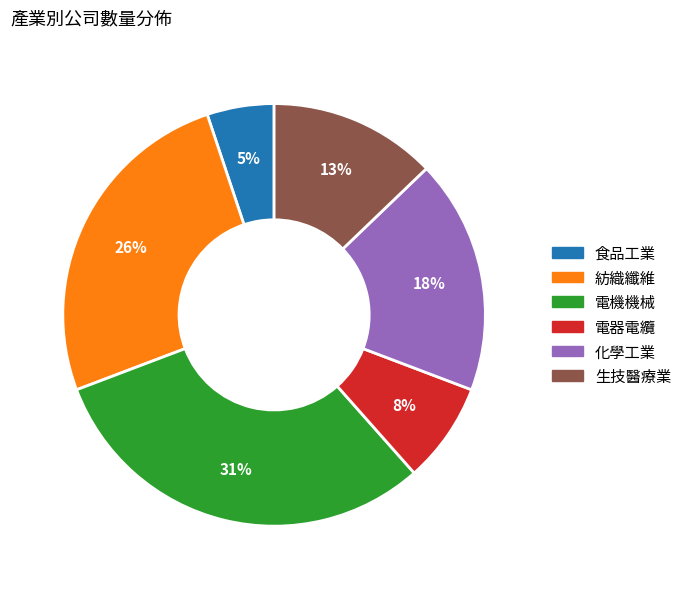

To the nearest percent, what portion does 食品工業 represent?

5%